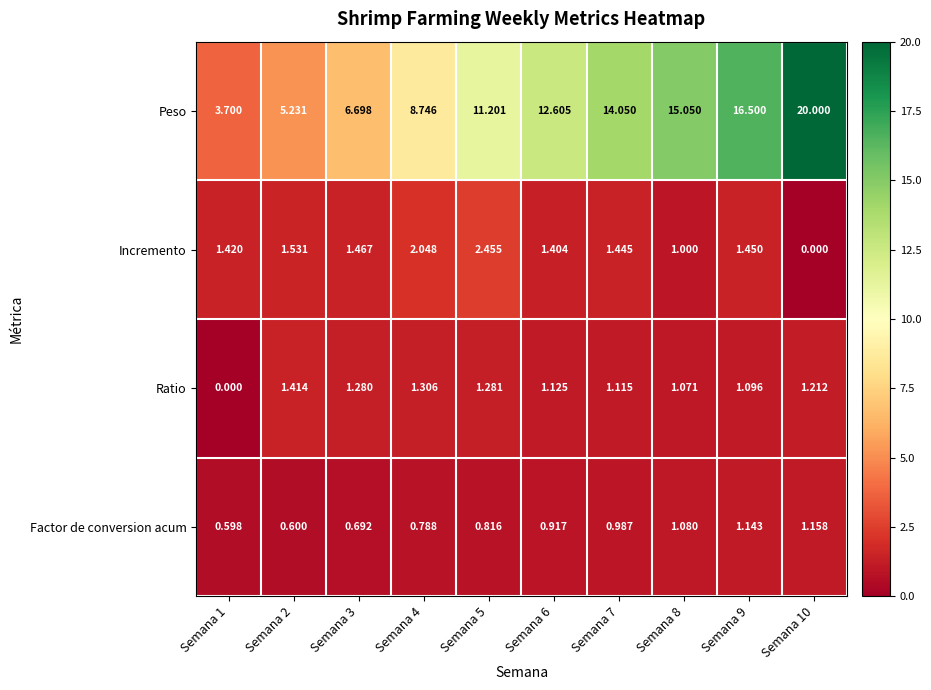

How many distinct data groups are displayed?

4